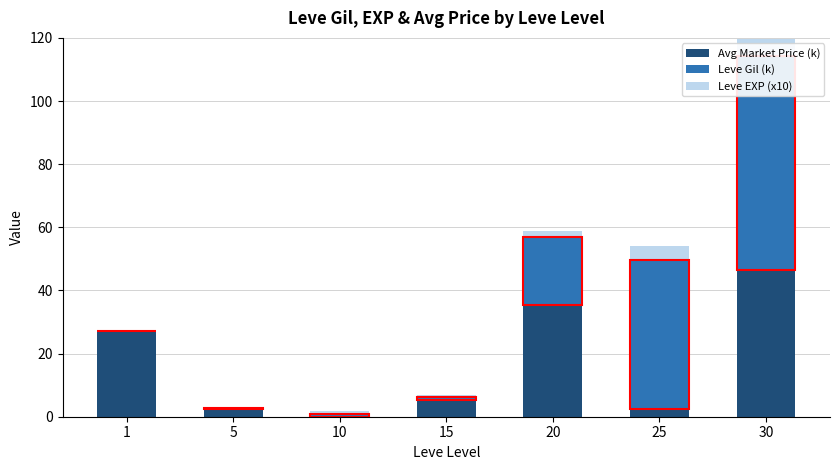

List the series in order of their peak value, highest first.

Leve Gil (k), Avg Market Price (k), Leve EXP (x10)